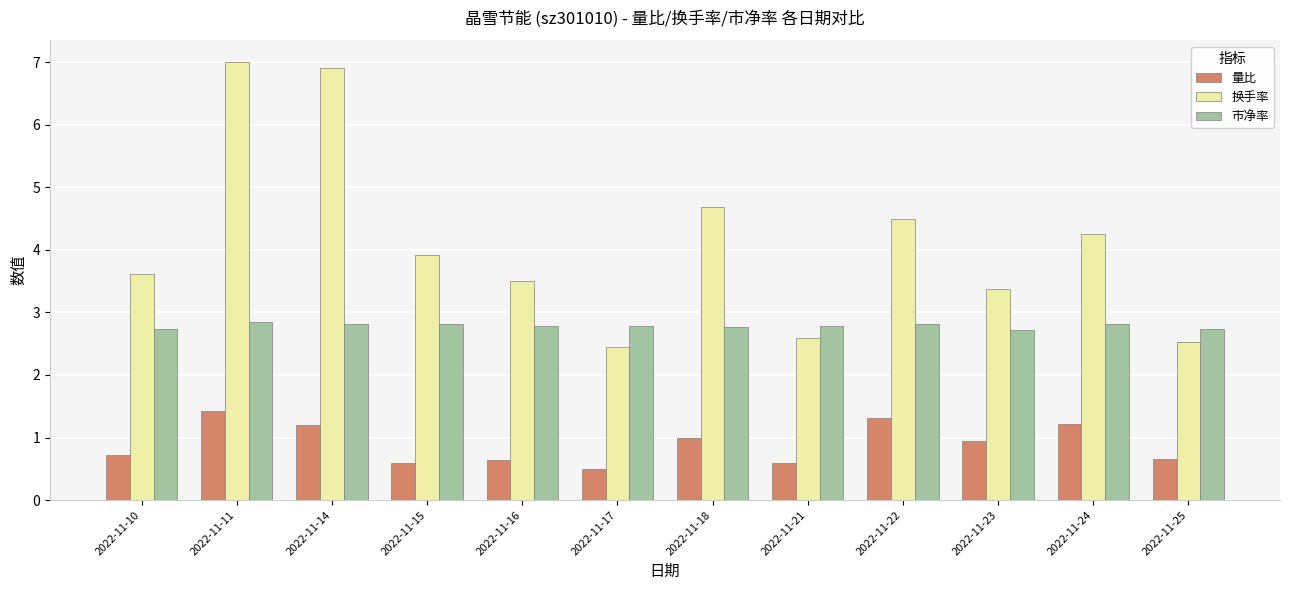

List the series in order of their overall mean, highest first.

换手率, 市净率, 量比